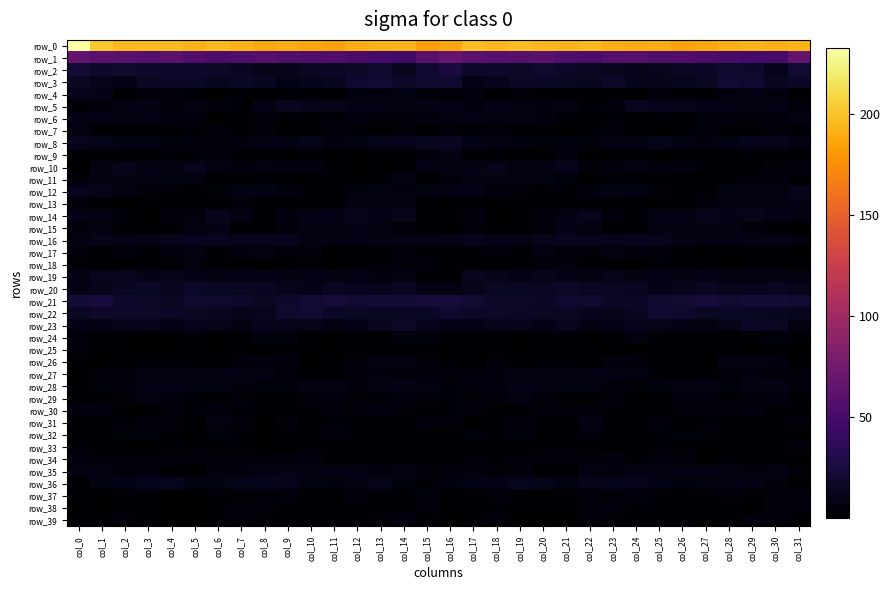

At which label does row_1 first exceed 56?

col_0